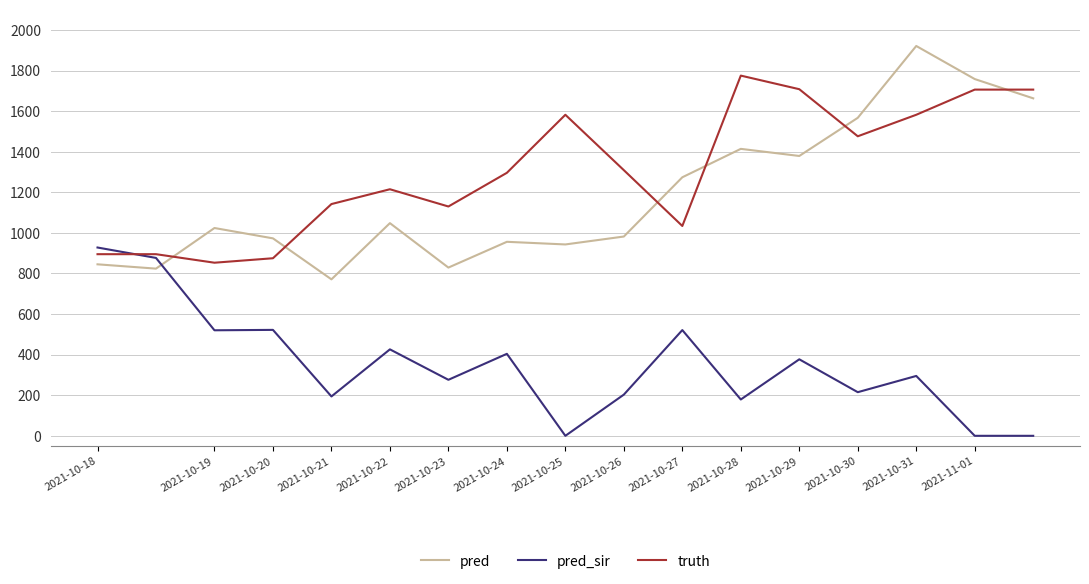

What is the maximum value shown in the chart?

1921.0